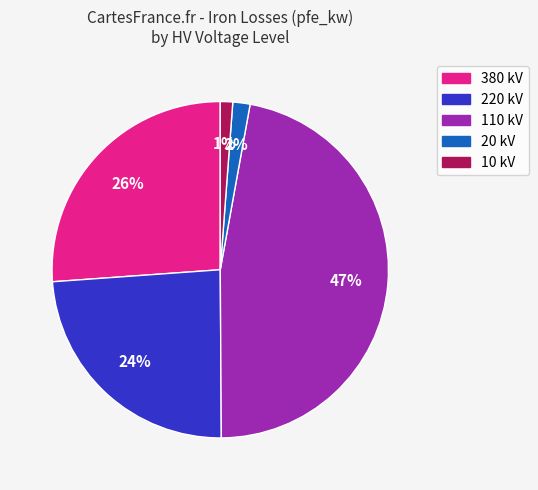

What percentage is the 20 kV slice, to the nearest percent?

2%